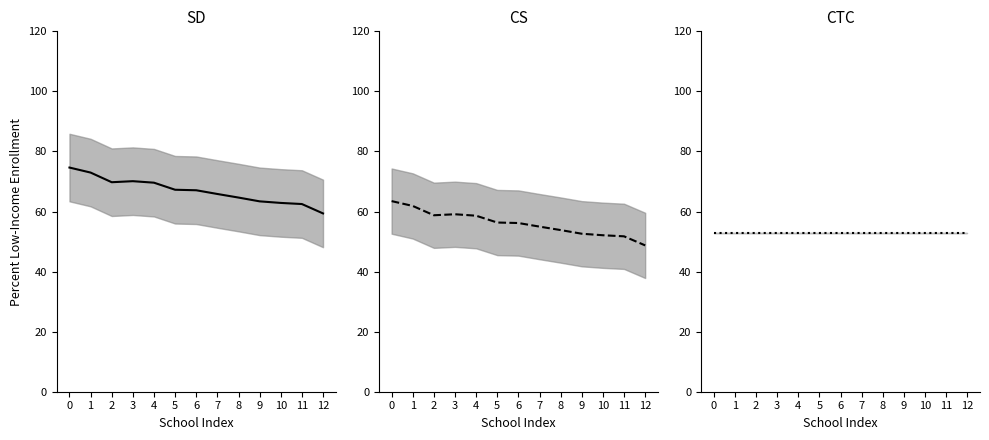

List the series in order of their overall mean, lowest first.

CTC Mean, CS Mean, SD Mean